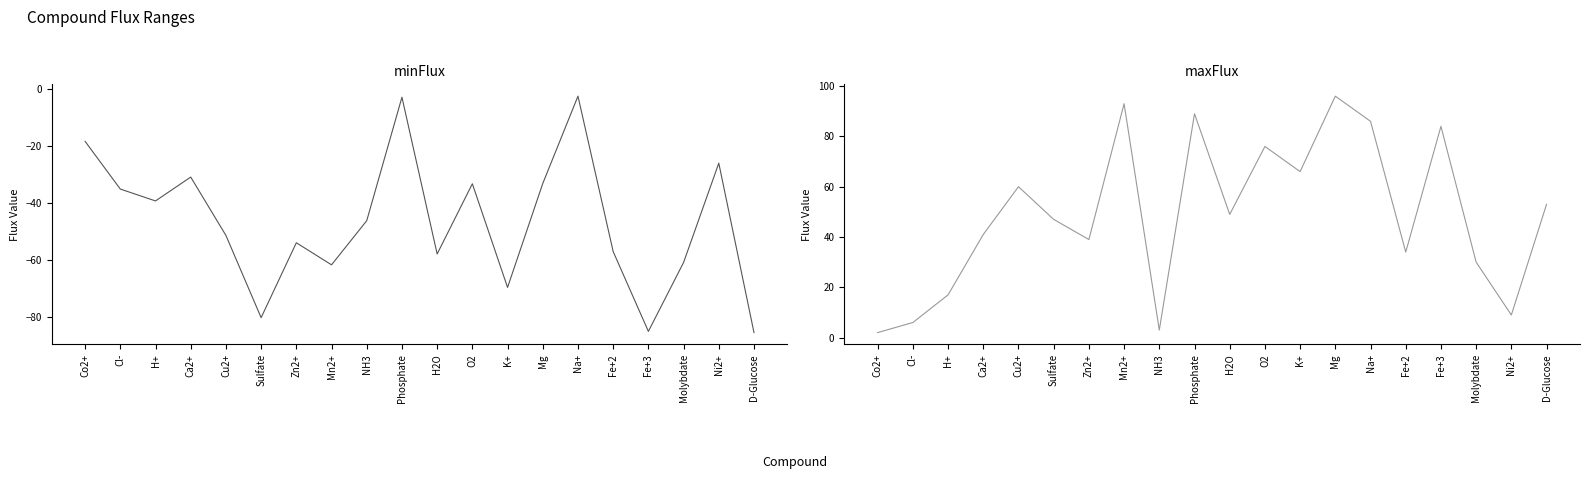

What is the maximum value for minFlux?

-2.3